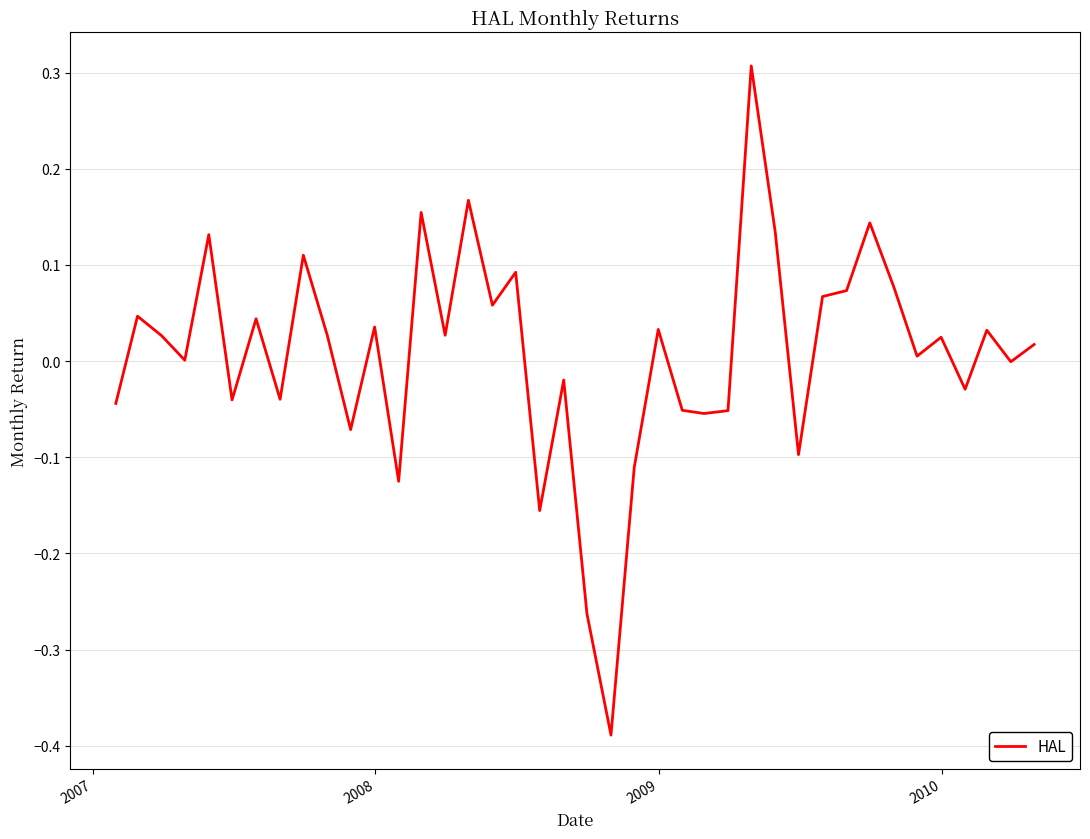

What is the greatest value displayed?

0.3